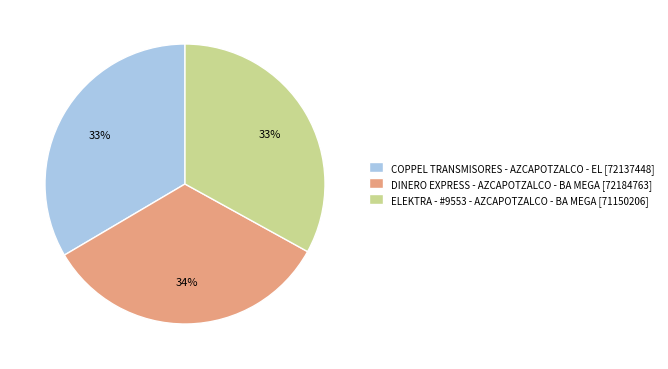

What is the ratio of the value at ELEKTRA - #9553 - AZCAPOTZALCO - BA MEGA to the value at DINERO EXPRESS - AZCAPOTZALCO - BA MEGA?

1.0